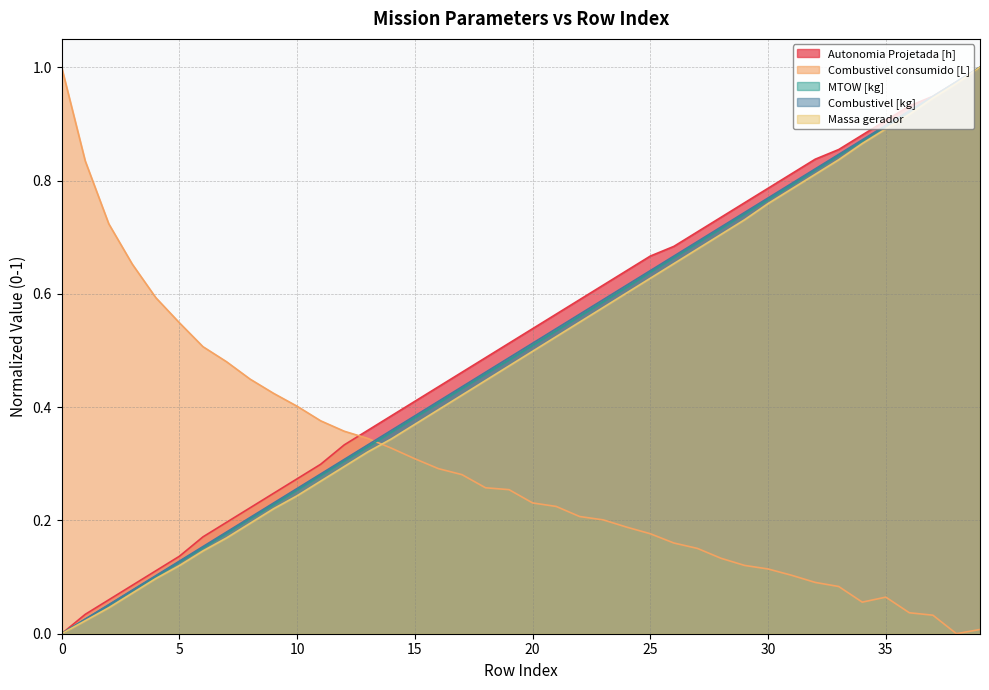

Does the chart display data point markers on the line(s)?

No